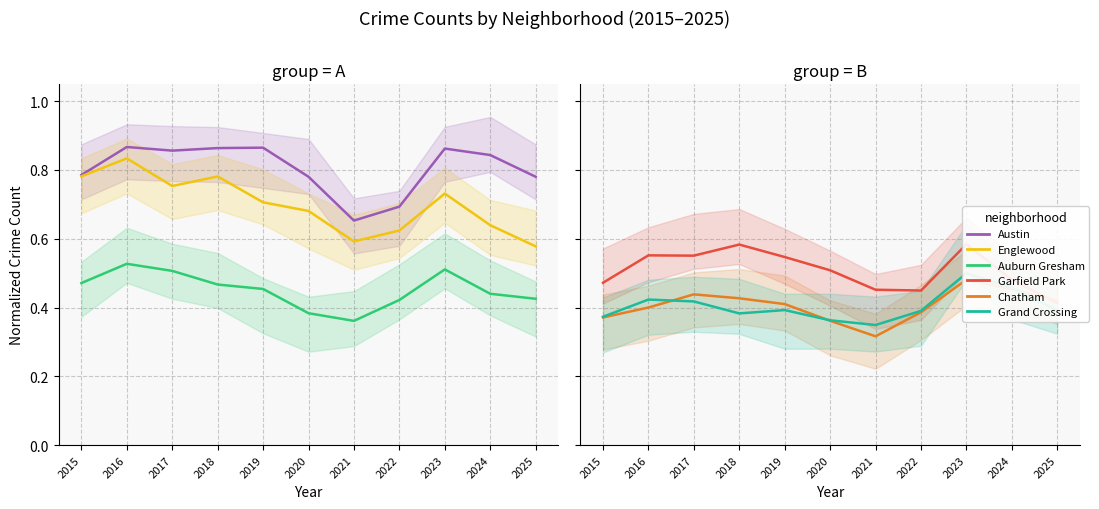

True or false: Englewood and Grand Crossing cross at least once.

False